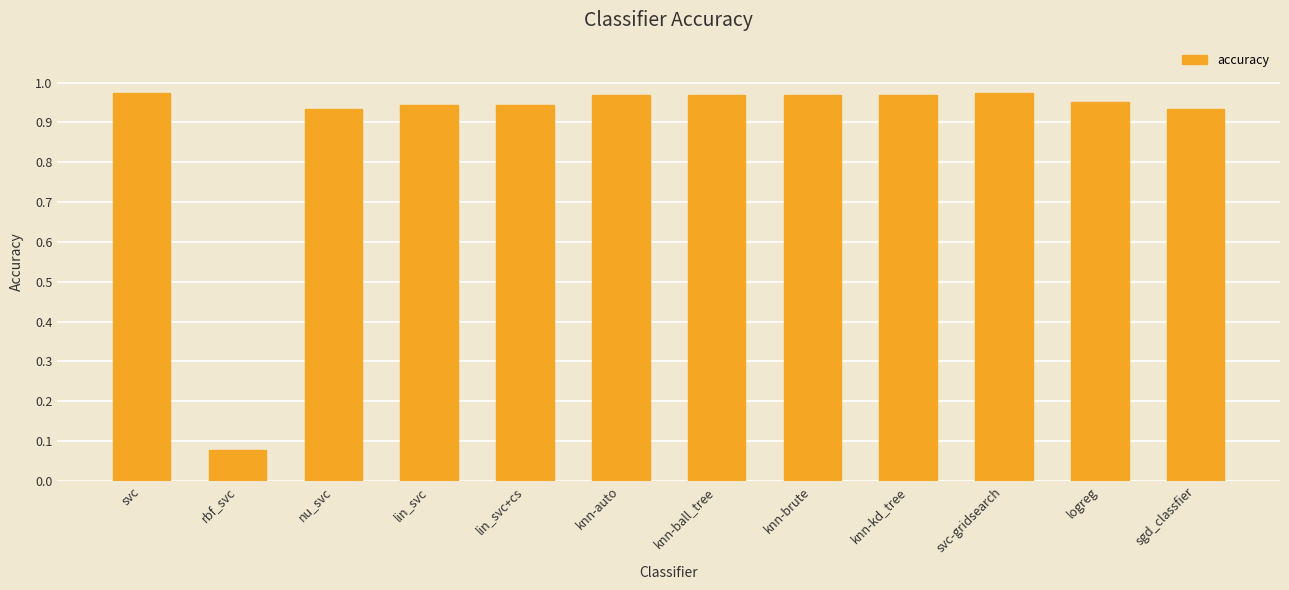

Which has a higher value, sgd_classfier or svc-gridsearch?

svc-gridsearch